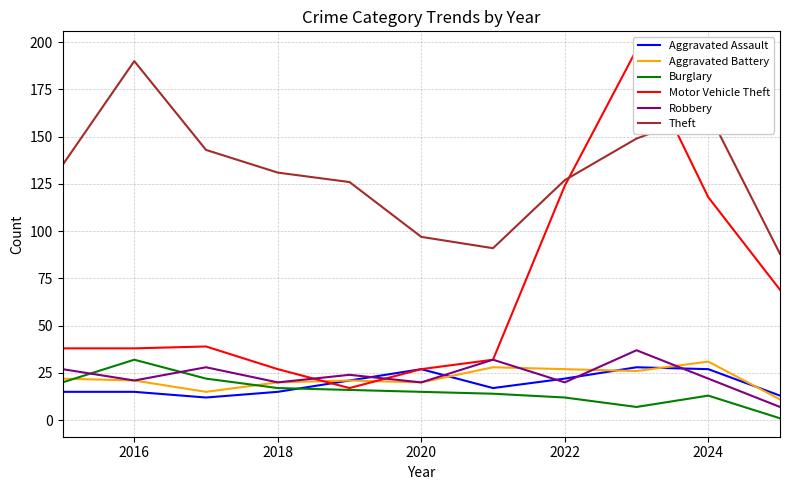

True or false: Aggravated Battery and Theft intersect in this chart.

False